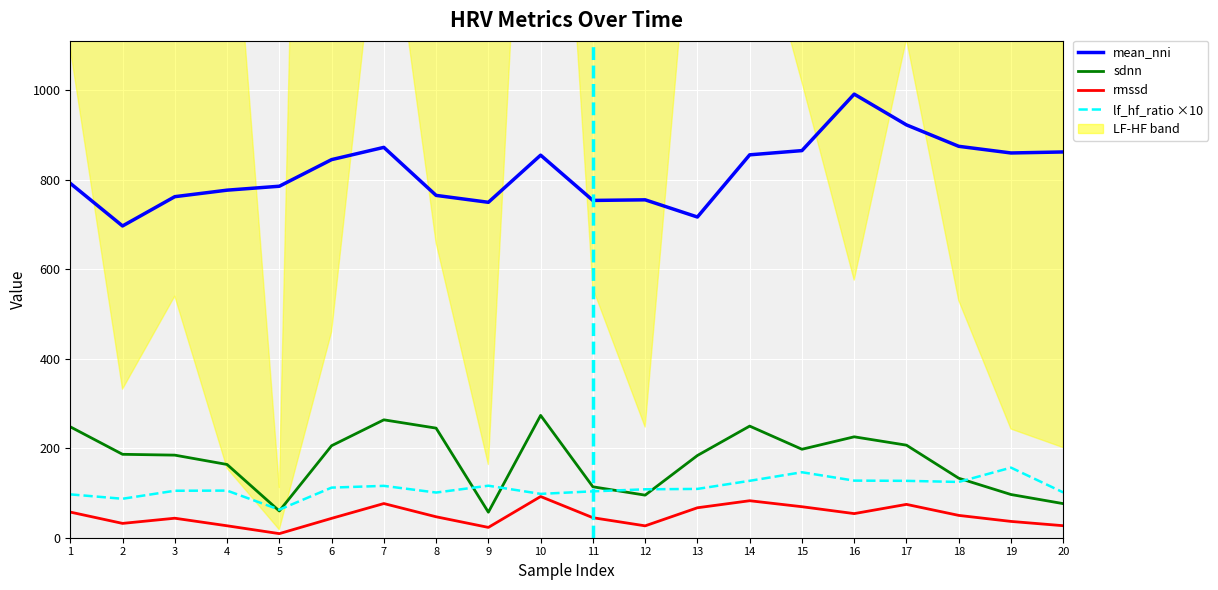

Rank the series by their maximum value, from highest to lowest.

mean_nni, sdnn, lf_hf_ratio ×10, rmssd